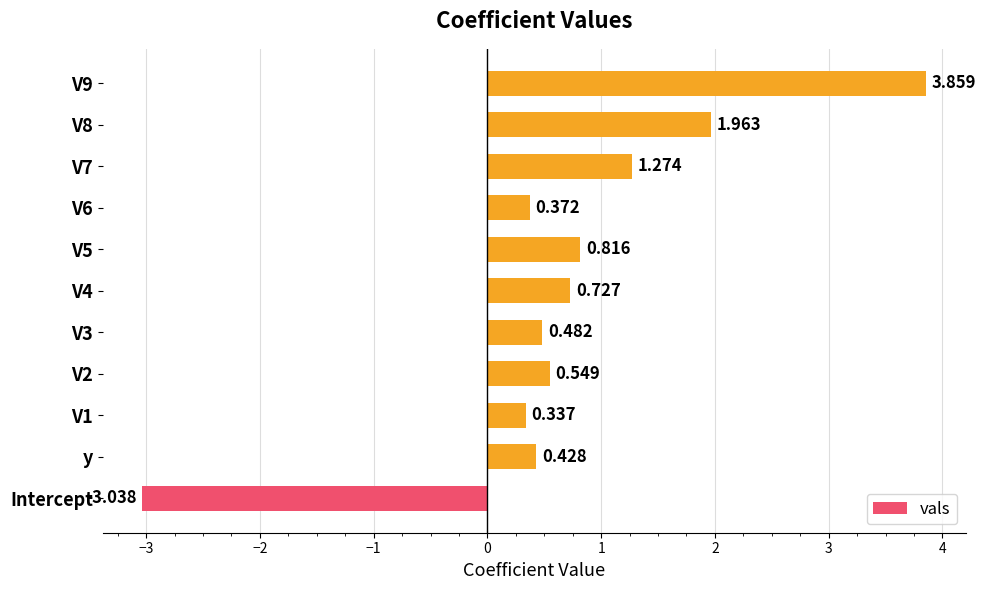

List the labels in order of value, largest first.

V9, V8, V7, V5, V4, V2, V3, y, V6, V1, Intercept